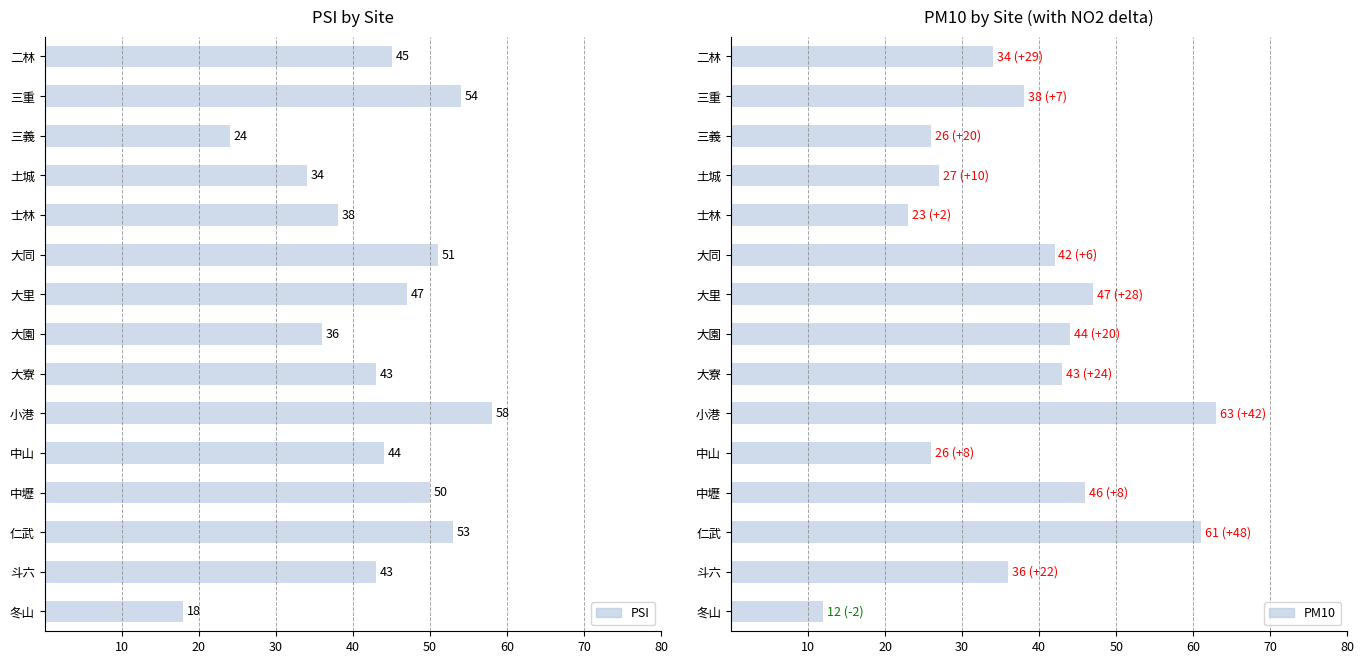

How many values in the PSI series exceed 44?

7